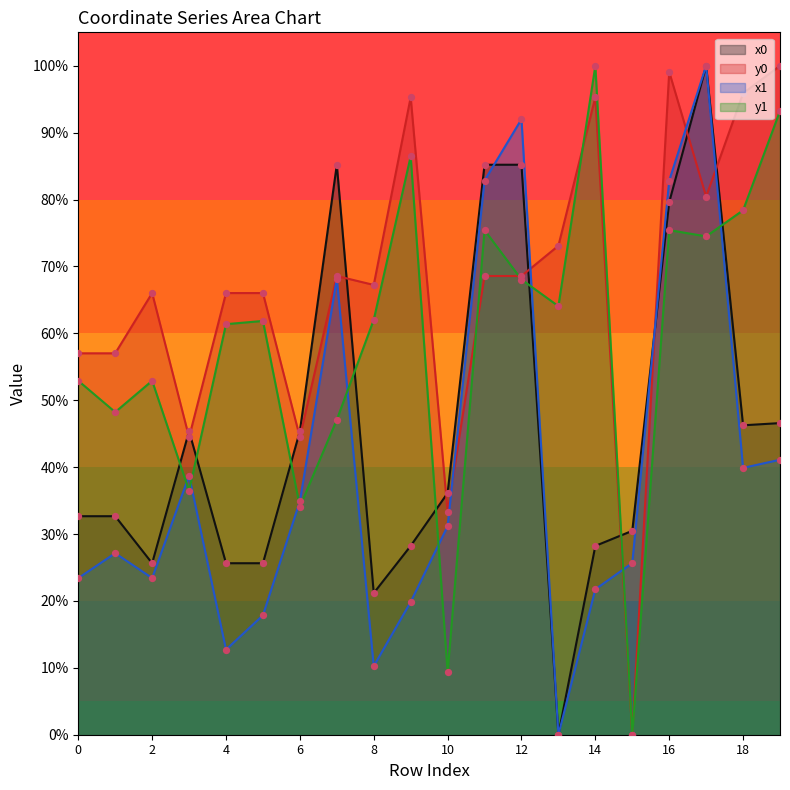

Is the value of x0 at 4 greater than the value of x1 at 7?

No